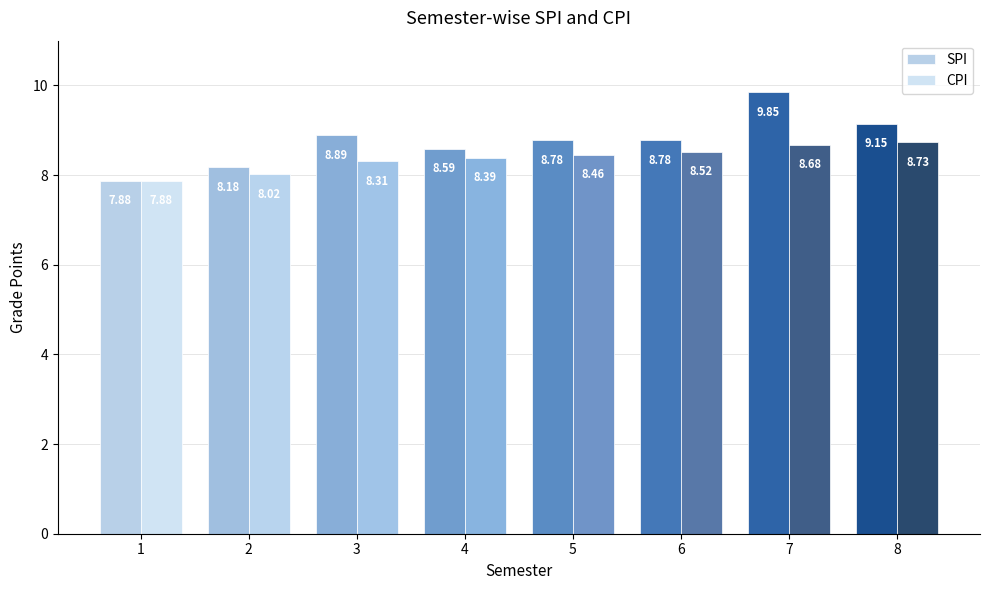

What are all the series names shown in the legend?

SPI, CPI